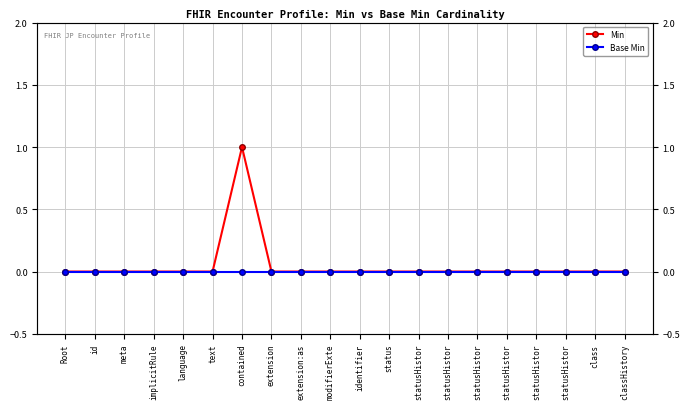

Count the number of categories in the chart.

20